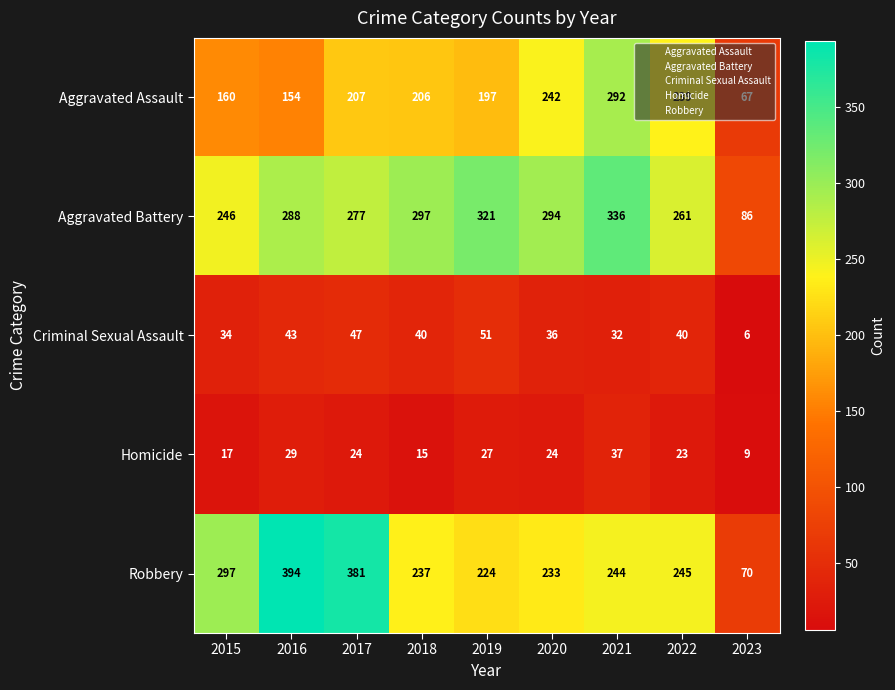

What is the lowest value of the Aggravated Battery series?

86